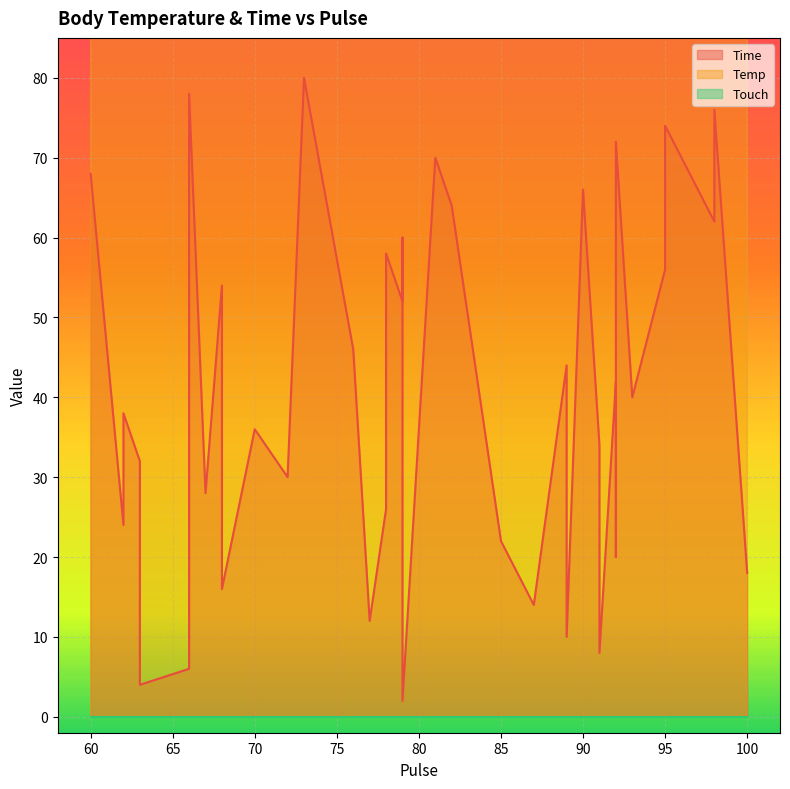

Between 68 and 70, which is larger?

68